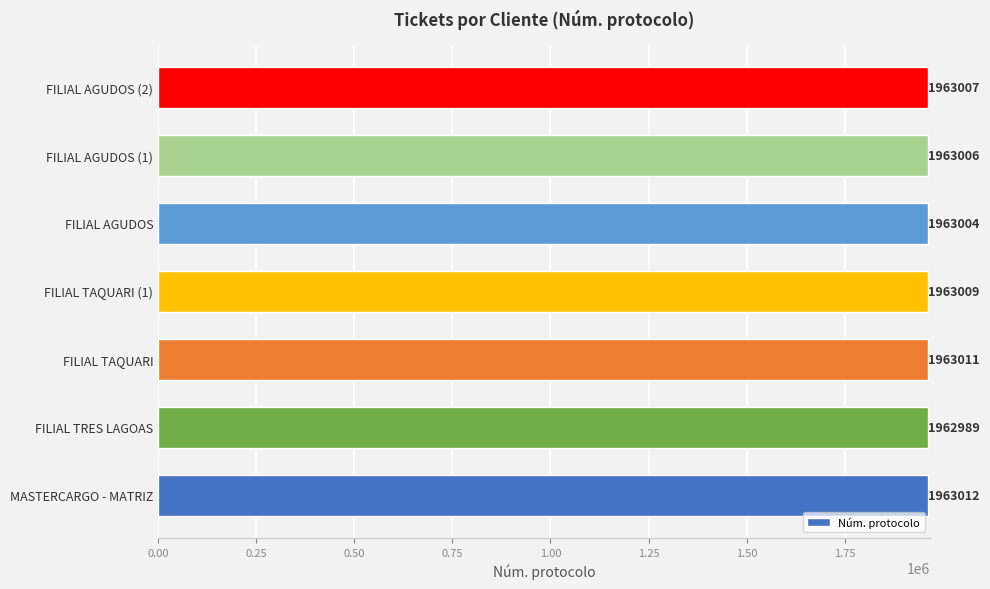

How many data points are less than 1963007?

3